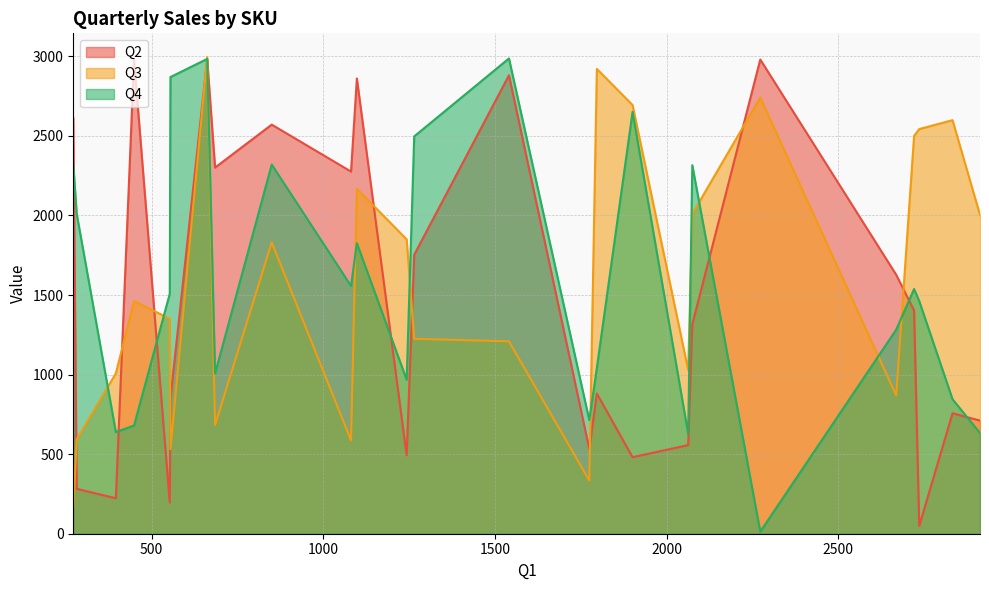

How many interior local peaks does the Q3 series have?

9